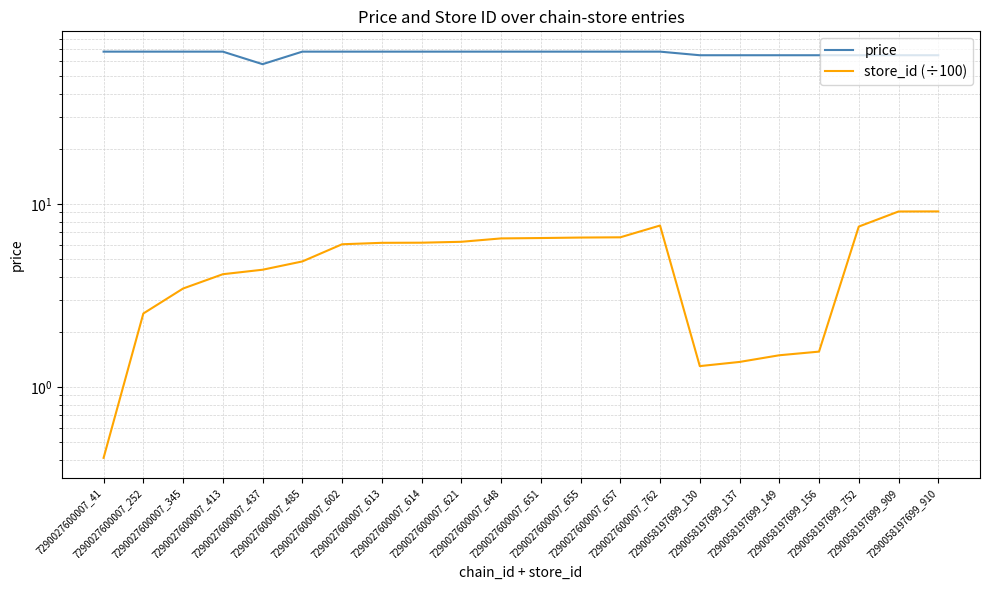

True or false: price and store_id (÷100) intersect in this chart.

False